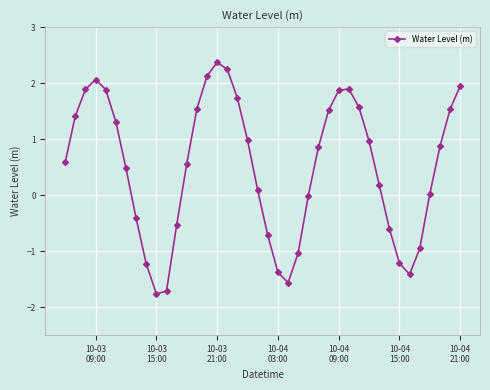

What is the value of the 1st point from the left?

0.6